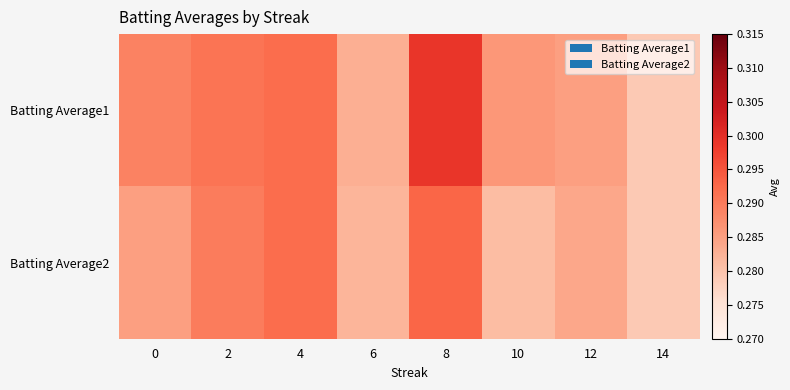

At how many categories does at least one series exceed 0?

8